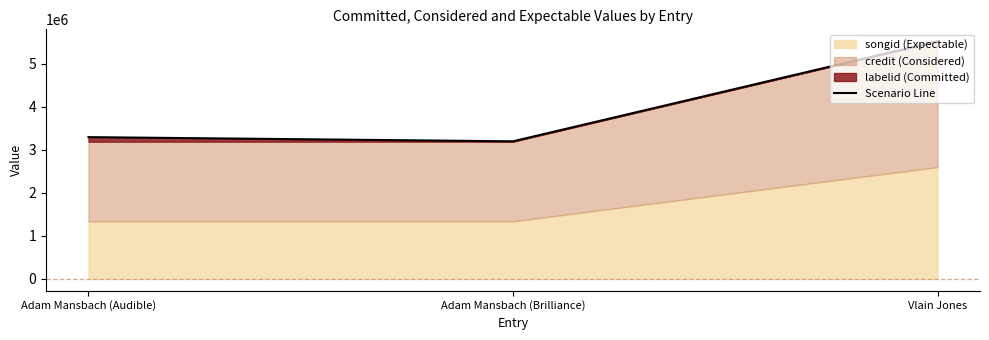

Reading right to left, transcribe all the data shown in this chart.

Vlain Jones=5529018	Adam Mansbach (Brilliance)=3200938	Adam Mansbach (Audible)=3298114